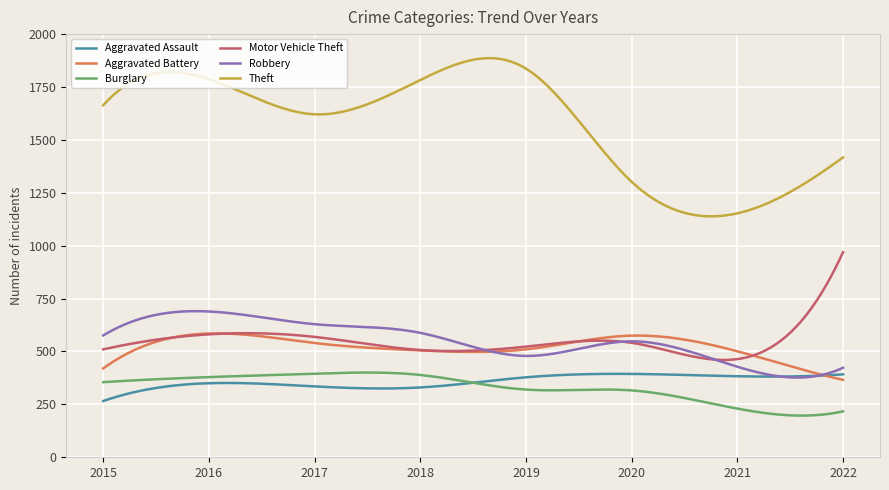

True or false: Burglary has more than 0 points higher than both neighbors.

True